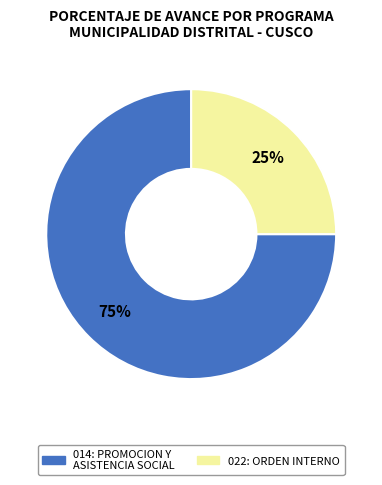

To the nearest percent, what portion does 014: PROMOCION Y ASISTENCIA SOCIAL represent?

75%